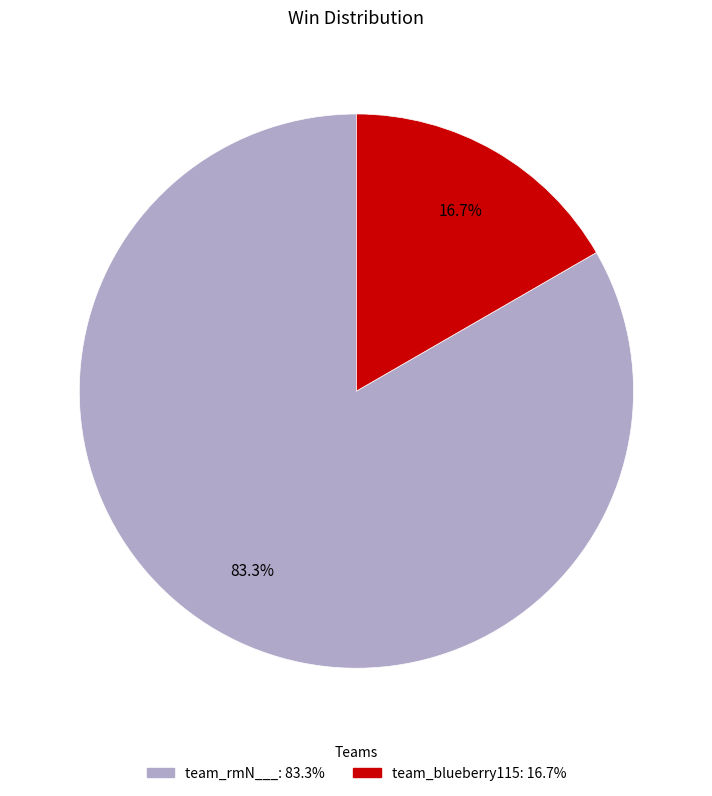

To the nearest percent, what is the average slice percentage?

50%